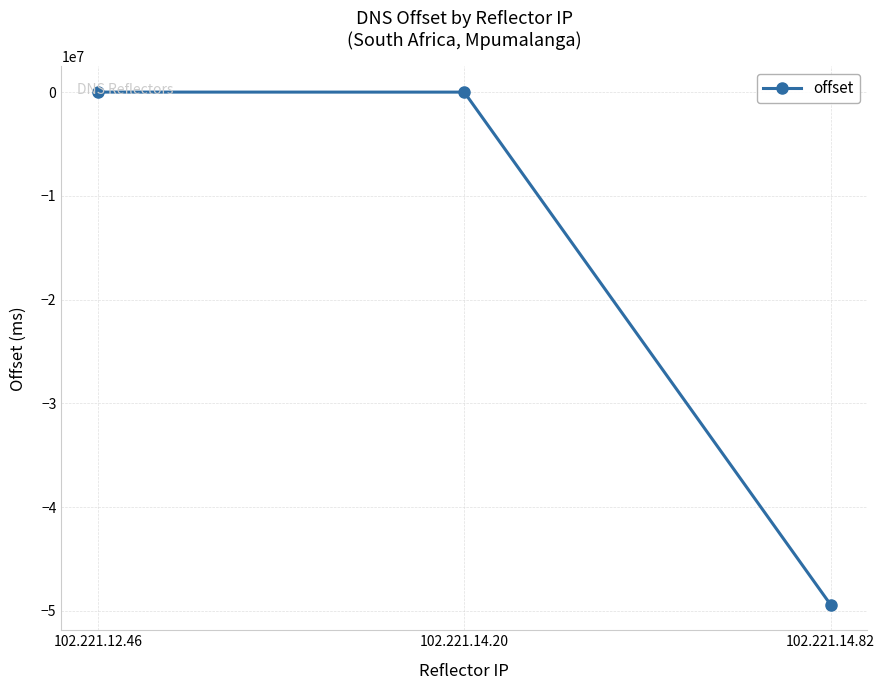

Which has a higher value, 102.221.14.82 or 102.221.12.46?

102.221.12.46